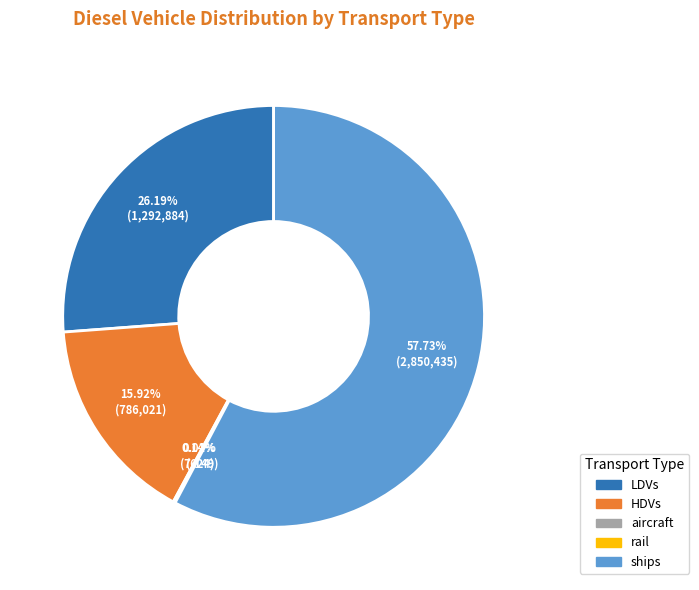

Does any single category account for the majority?

Yes